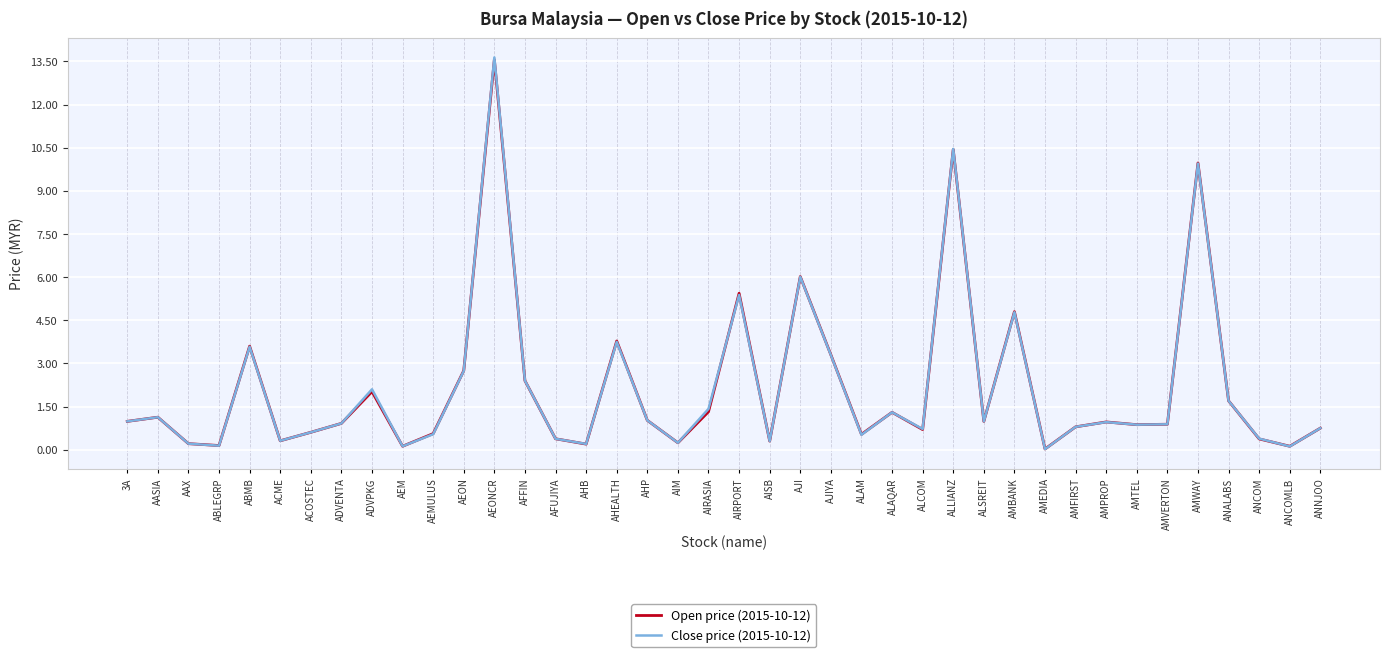

Reading left to right, what are all the values shown in this chart?

Open price (2015-10-12): 1.0	1.1	0.2	0.1	3.6	0.3	0.6	0.9	2.0	0.1	0.6	2.8	13.6	2.4	0.4	0.2	3.8	1.0	0.2	1.3	5.4	0.3	6.0	3.3	0.5	1.3	0.7	10.4	1.0	4.8	0.0	0.8	1.0	0.9	0.9	10.0	1.7	0.4	0.1	0.8
Close price (2015-10-12): 1.0	1.1	0.2	0.1	3.6	0.3	0.6	0.9	2.1	0.1	0.5	2.7	13.6	2.4	0.4	0.2	3.8	1.0	0.2	1.4	5.4	0.3	6.0	3.3	0.5	1.3	0.7	10.5	1.0	4.8	0.0	0.8	1.0	0.9	0.9	9.9	1.7	0.4	0.1	0.8